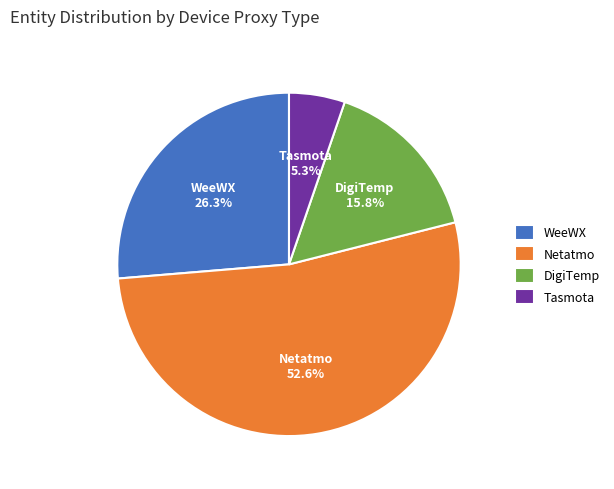

Combined, do Netatmo and Tasmota account for over 50%?

Yes